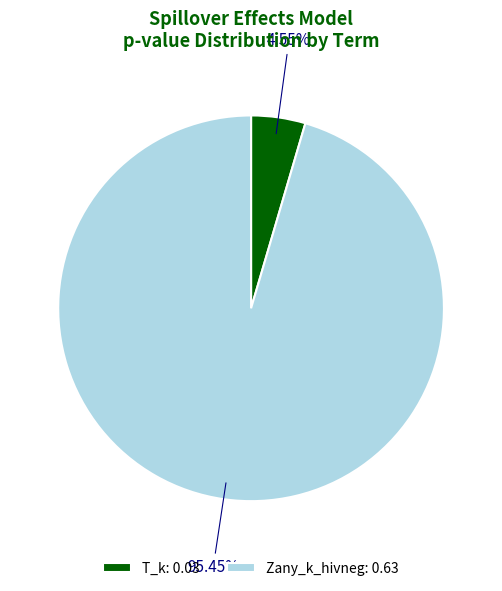

Is it true that Zany_k_hivneg is 95% of the pie?

True